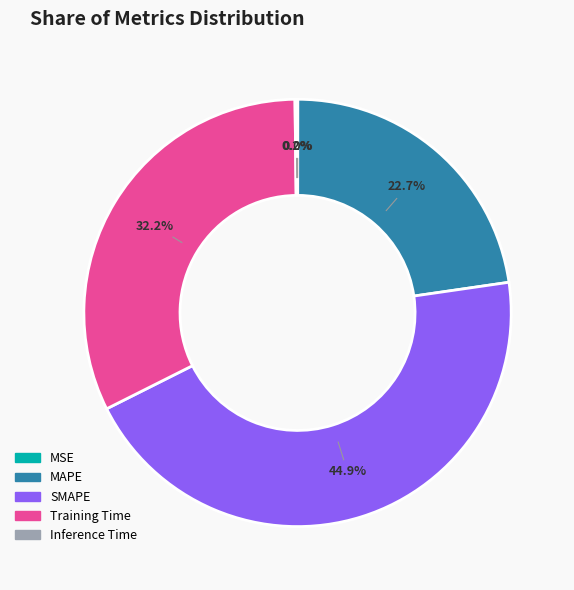

What is the largest slice in the pie chart?

SMAPE